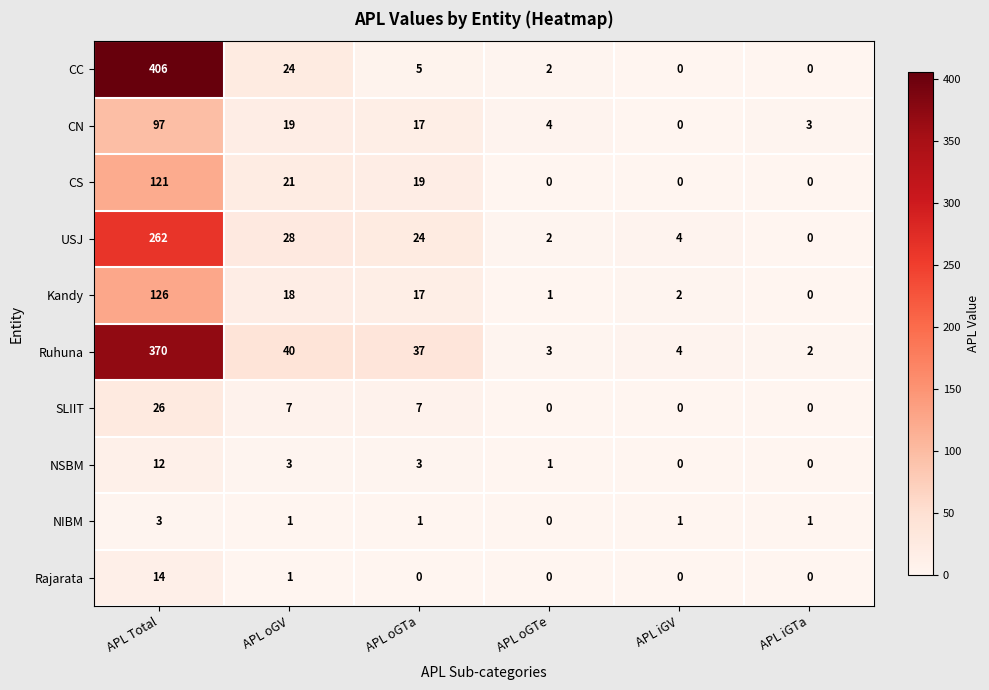

Rank the series by their maximum value, from lowest to highest.

NIBM, NSBM, Rajarata, SLIIT, CN, CS, Kandy, USJ, Ruhuna, CC